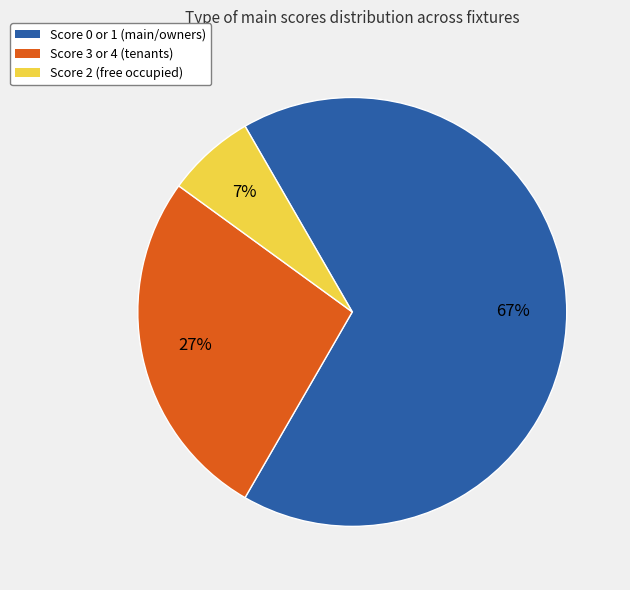

To the nearest percent, what is the average slice percentage?

33%